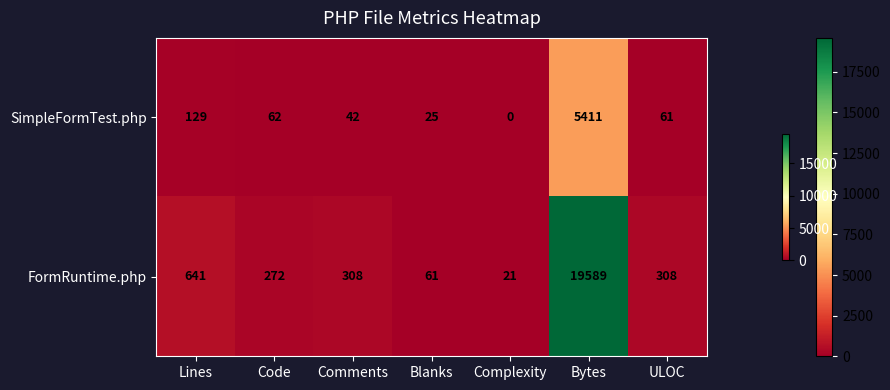

Which category has the lowest value across all series?

Complexity